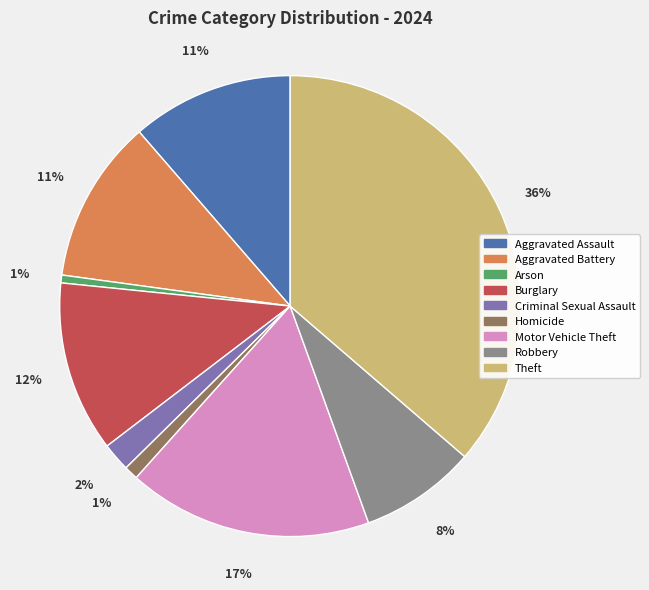

To the nearest percent, what portion does Theft represent?

36%